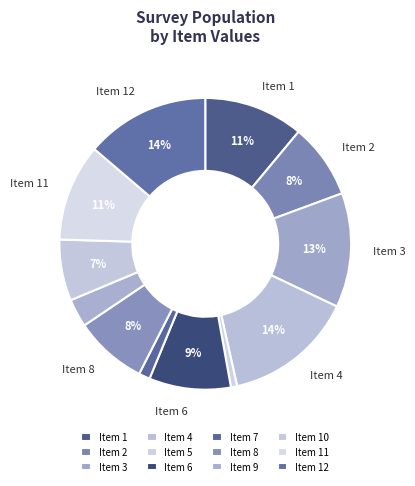

How many slices are in this pie chart?

12